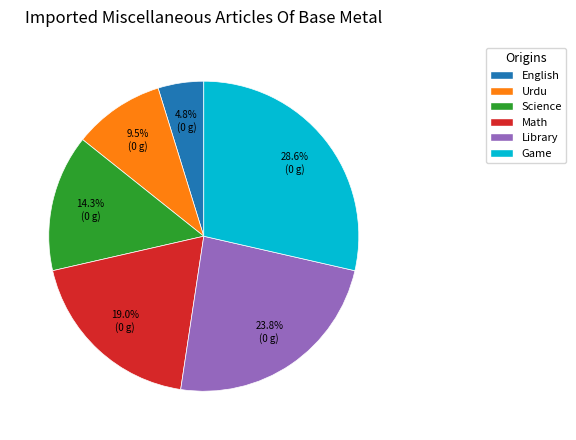

Rank the categories by value from highest to lowest.

Game, Library, Math, Science, Urdu, English